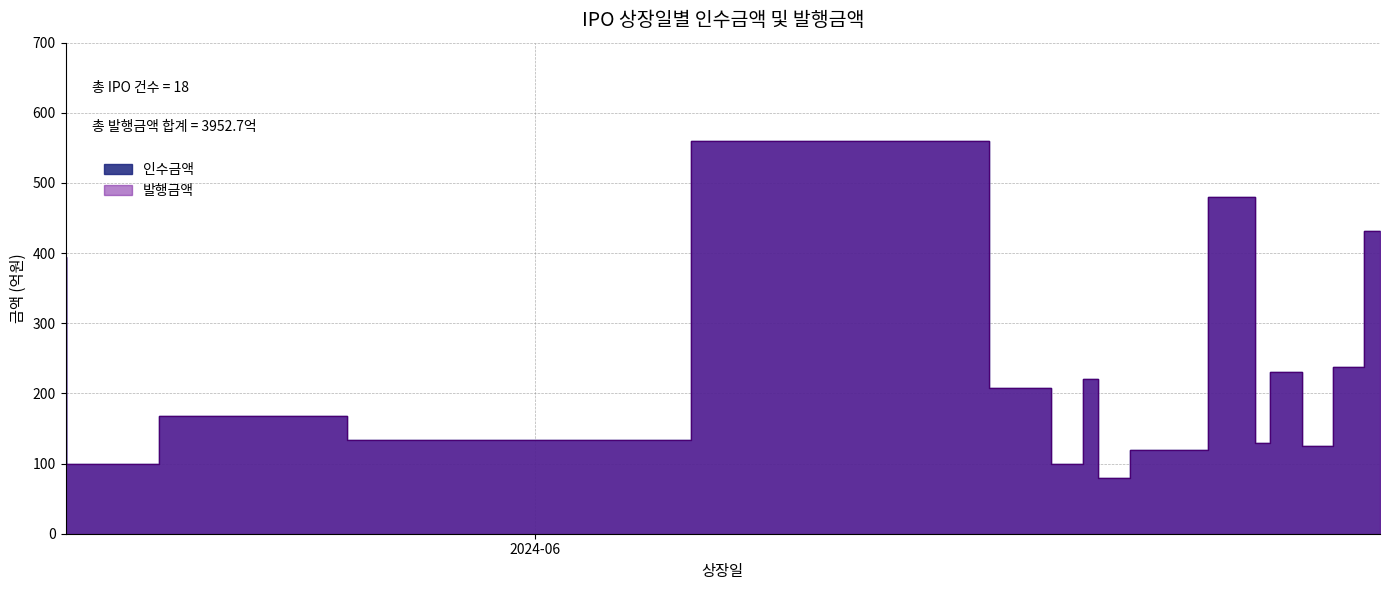

What is the label of the 10th point from the right?

2024-06-19